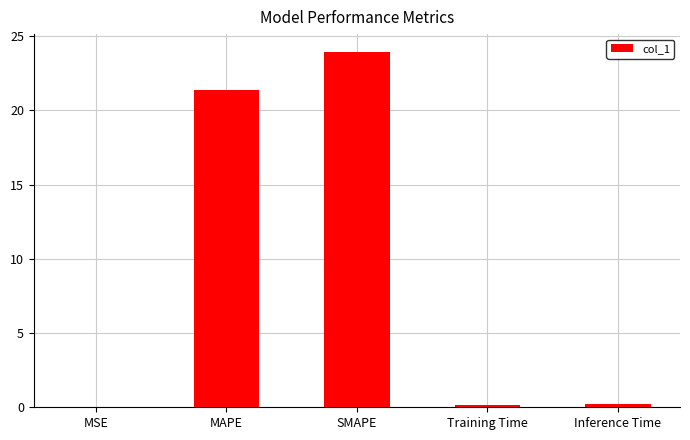

The chart shows a value of 21.4 at MAPE. True or false?

True